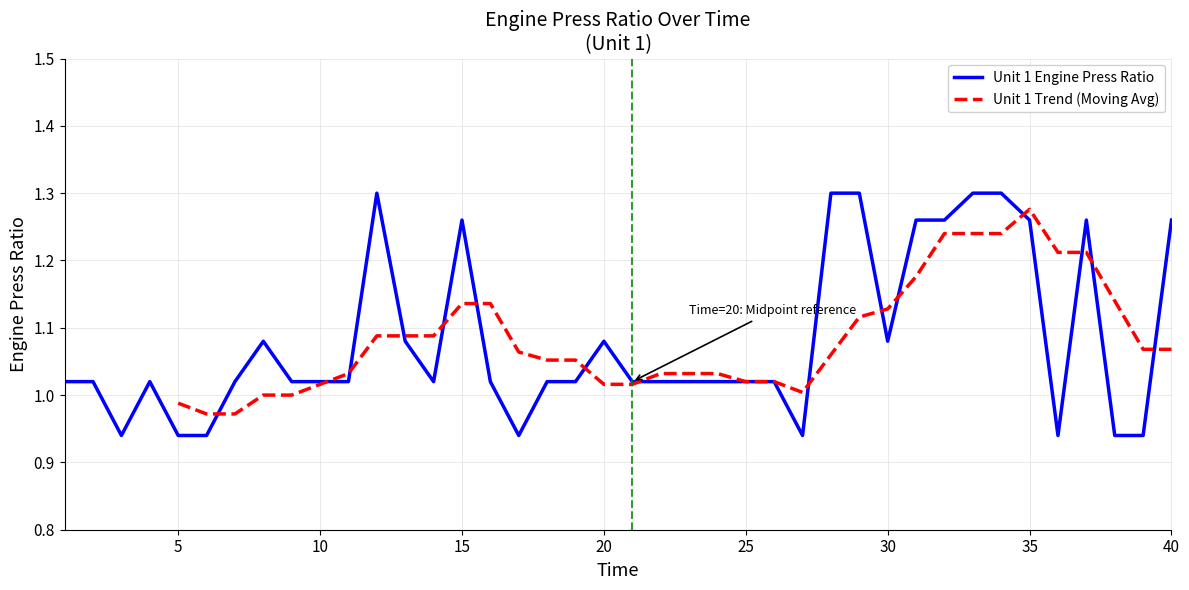

Is this an area chart (filled region under the line)?

No